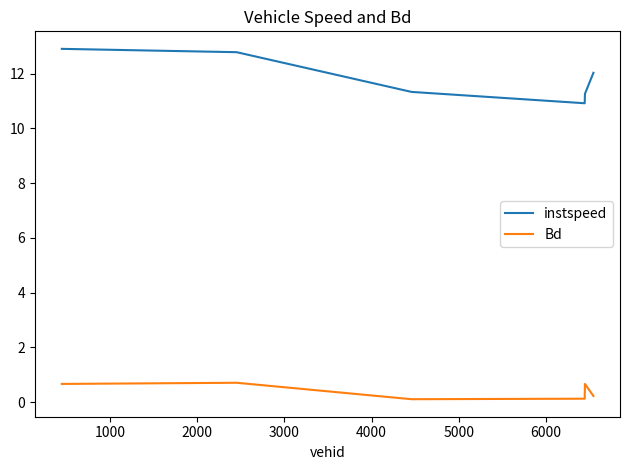

Which series has the widest spread of values?

instspeed